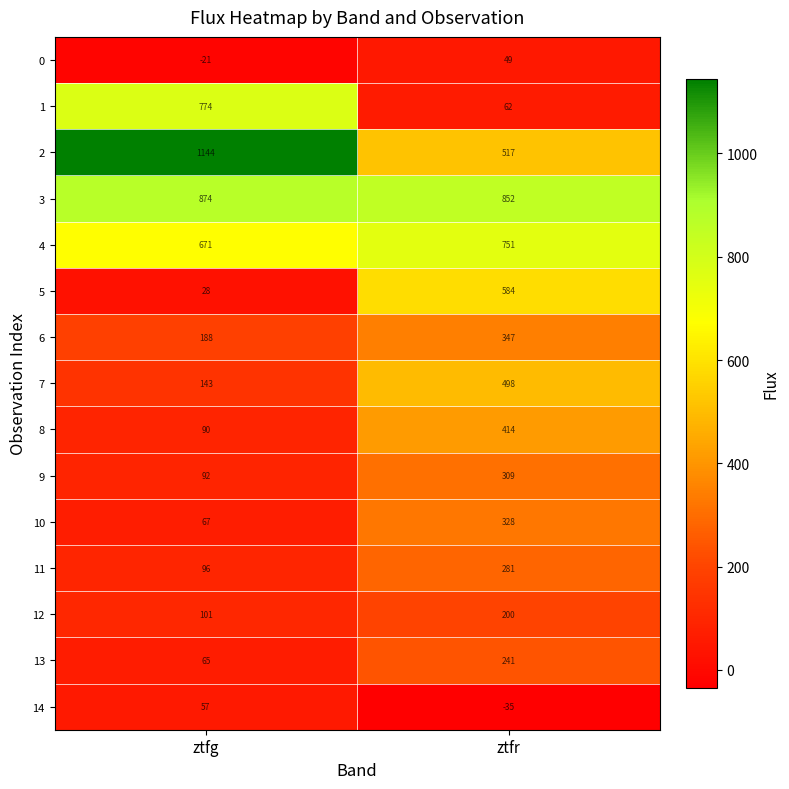

At ztfr, list the series in order from smallest to largest.

14, 0, 1, 12, 13, 11, 9, 10, 6, 8, 7, 2, 5, 4, 3